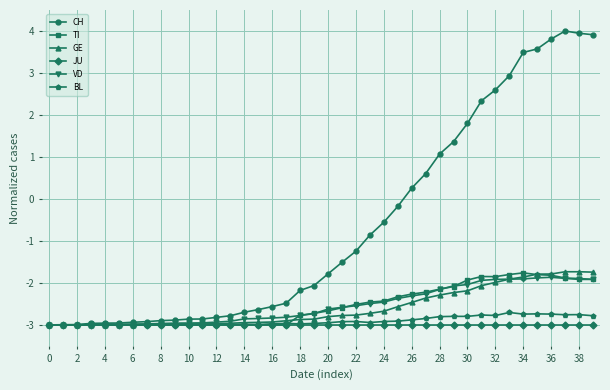

How many series are shown in this chart?

6